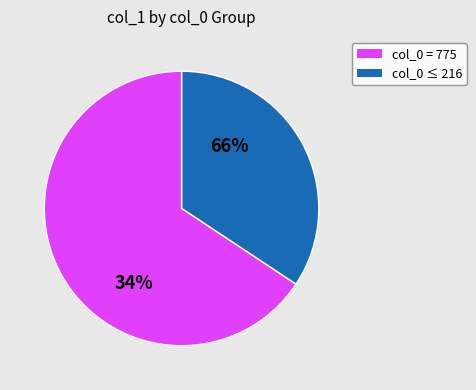

What is the largest slice in the pie chart?

col_0=775